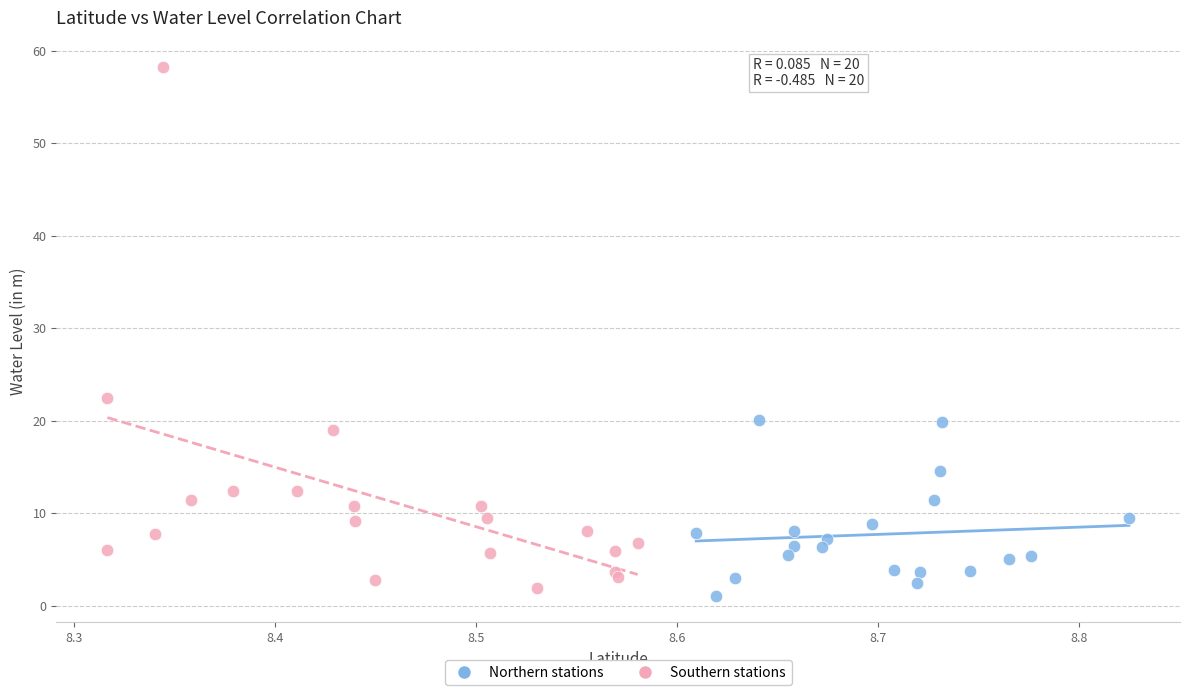

Which series contains the lowest Y value?

Northern stations